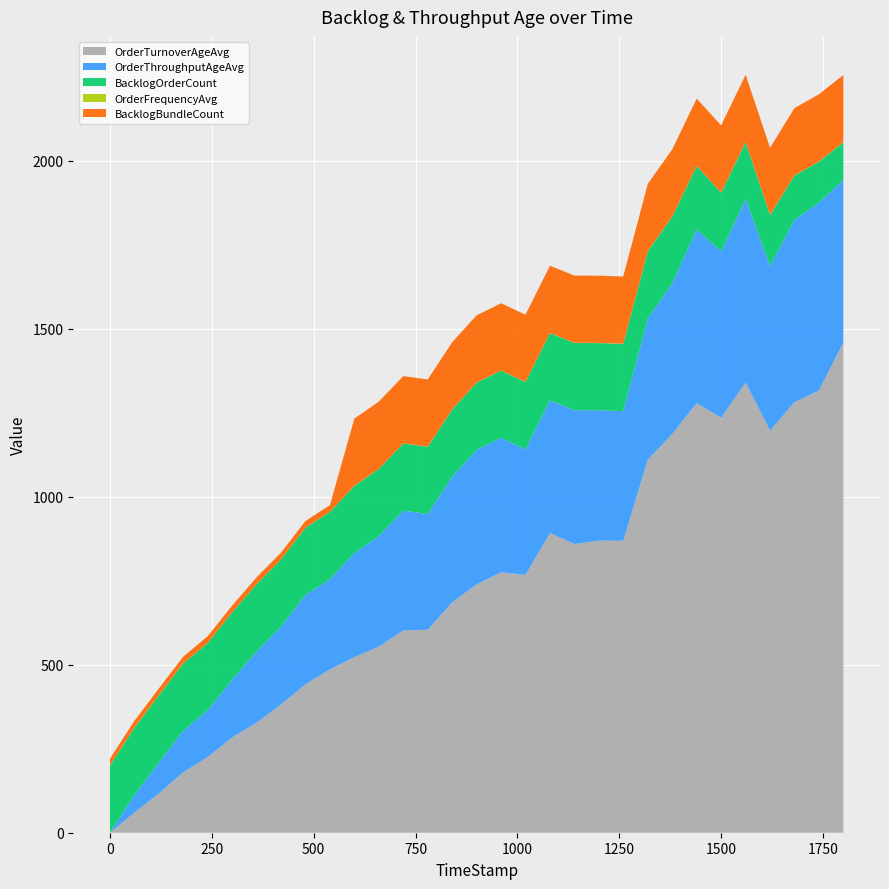

Reading left to right, list all the values displayed in this chart.

OrderTurnoverAgeAvg: 0=0.0	59.98=60.0	119.81=116.6	179.81=179.8	239.89=225.1	299.92=283.4	359.69=327.4	419.85=381.8	479.95=441.5	539.89=485.9	599.78=522.7	659.67=553.6	719.82=601.9	779.92=604.1	839.99=685.5	899.91=739.0	959.98=775.0	1019.77=767.1	1079.81=891.7	1139.95=859.1	1200=869.2	1259.62=868.7	1319.94=1110.3	1379.94=1186.5	1439.88=1278.1	1499.84=1234.8	1559.98=1339.7	1619.95=1196.6	1679.74=1281.3	1739.77=1315.4	1799.74=1458.9
OrderThroughputAgeAvg: 0=0.0	59.98=52.4	119.81=91.9	179.81=123.7	239.89=139.4	299.92=172.2	359.69=212.1	419.85=231.4	479.95=266.1	539.89=268.6	599.78=309.4	659.67=328.7	719.82=356.4	779.92=344.4	839.99=373.8	899.91=400.4	959.98=400.0	1019.77=373.8	1079.81=395.0	1139.95=398.1	1200=387.9	1259.62=385.7	1319.94=420.2	1379.94=448.6	1439.88=516.8	1499.84=494.7	1559.98=546.2	1619.95=490.1	1679.74=542.3	1739.77=559.3	1799.74=483.3
BacklogOrderCount: 0=200.0	59.98=200.0	119.81=200.0	179.81=200.0	239.89=200.0	299.92=200.0	359.69=200.0	419.85=200.0	479.95=200.0	539.89=200.0	599.78=200.0	659.67=200.0	719.82=200.0	779.92=200.0	839.99=200.0	899.91=200.0	959.98=200.0	1019.77=200.0	1079.81=200.0	1139.95=200.0	1200=200.0	1259.62=200.0	1319.94=200.0	1379.94=198.0	1439.88=189.0	1499.84=175.0	1559.98=169.0	1619.95=151.0	1679.74=132.0	1739.77=122.0	1799.74=112.0
OrderFrequencyAvg: 0=0.4	59.98=0.4	119.81=0.4	179.81=0.4	239.89=0.3	299.92=0.2	359.69=0.2	419.85=0.3	479.95=0.2	539.89=0.3	599.78=0.3	659.67=0.4	719.82=0.4	779.92=0.5	839.99=0.5	899.91=0.4	959.98=0.5	1019.77=0.5	1079.81=0.5	1139.95=0.5	1200=0.6	1259.62=0.6	1319.94=0.5	1379.94=0.5	1439.88=0.5	1499.84=0.5	1559.98=0.5	1619.95=0.6	1679.74=0.6	1739.77=0.6	1799.74=0.6
BacklogBundleCount: 0=20.0	59.98=20.0	119.81=20.0	179.81=20.0	239.89=20.0	299.92=20.0	359.69=20.0	419.85=20.0	479.95=20.0	539.89=20.0	599.78=200.0	659.67=200.0	719.82=200.0	779.92=200.0	839.99=200.0	899.91=200.0	959.98=200.0	1019.77=200.0	1079.81=200.0	1139.95=200.0	1200=200.0	1259.62=200.0	1319.94=200.0	1379.94=200.0	1439.88=200.0	1499.84=200.0	1559.98=200.0	1619.95=200.0	1679.74=200.0	1739.77=200.0	1799.74=200.0